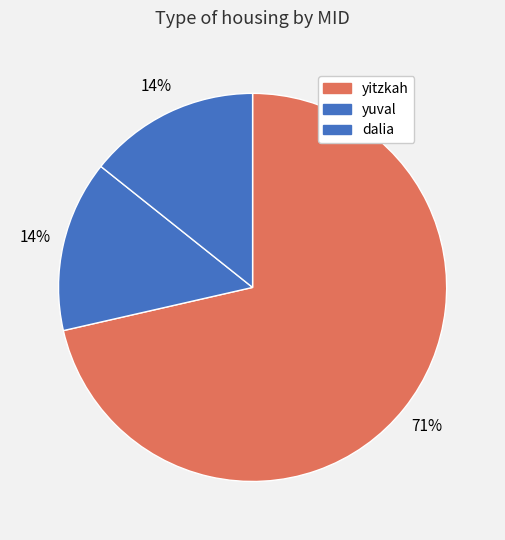

Does any single category account for the majority?

Yes